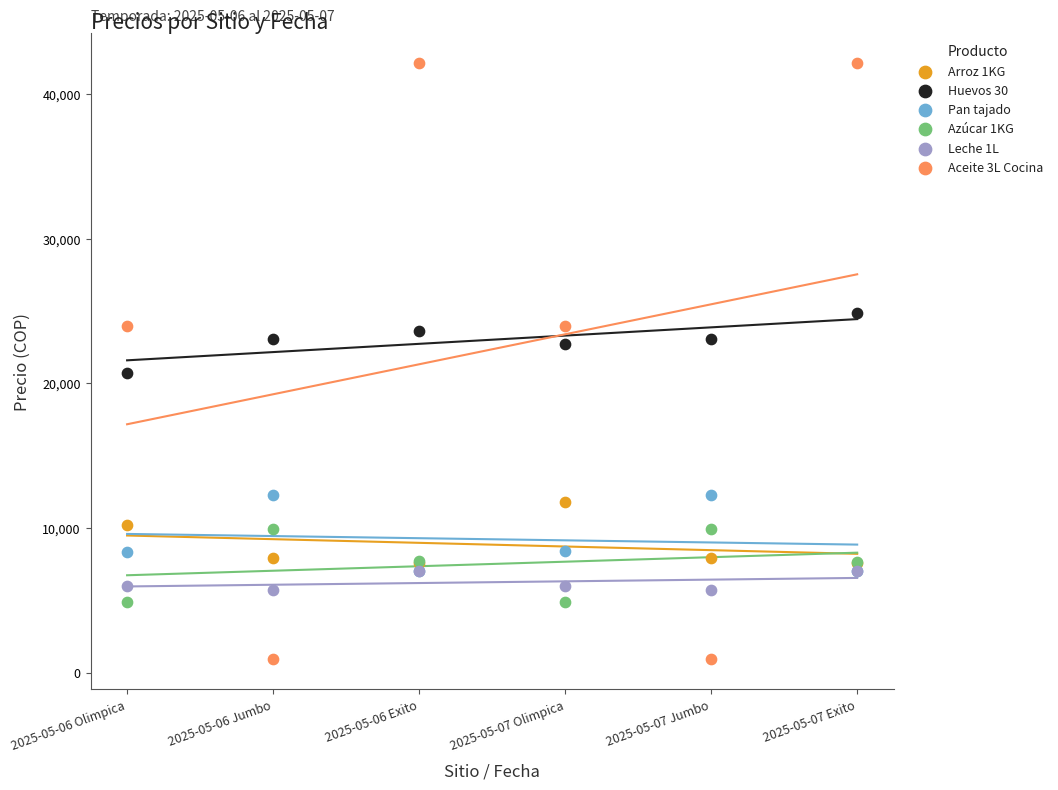

What are all the series names shown in the legend?

Arroz 1KG, Huevos 30, Pan tajado, Azúcar 1KG, Leche 1L, Aceite 3L Cocina